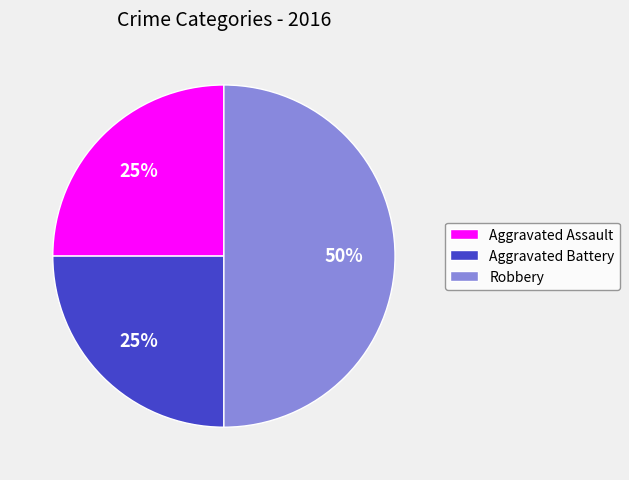

What is the largest slice in the pie chart?

Robbery